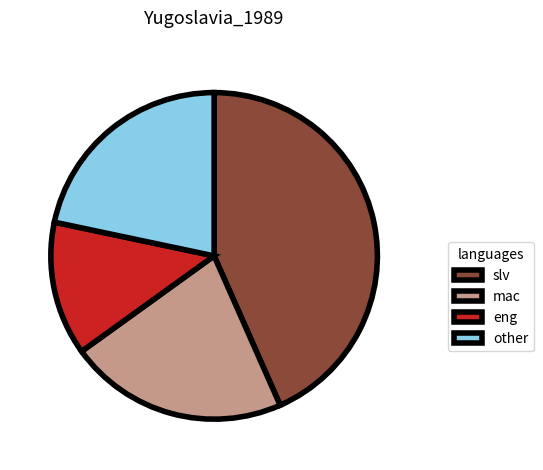

Is it true that other is 22% of the pie?

True